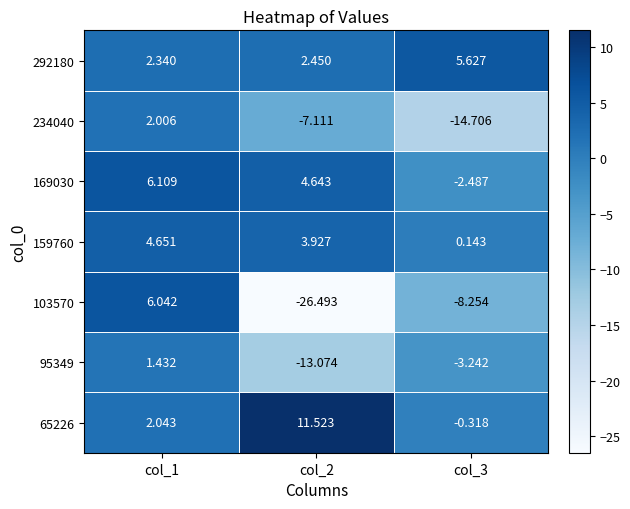

Is the value of 159760 at col_3 greater than the value of 65226 at col_3?

Yes